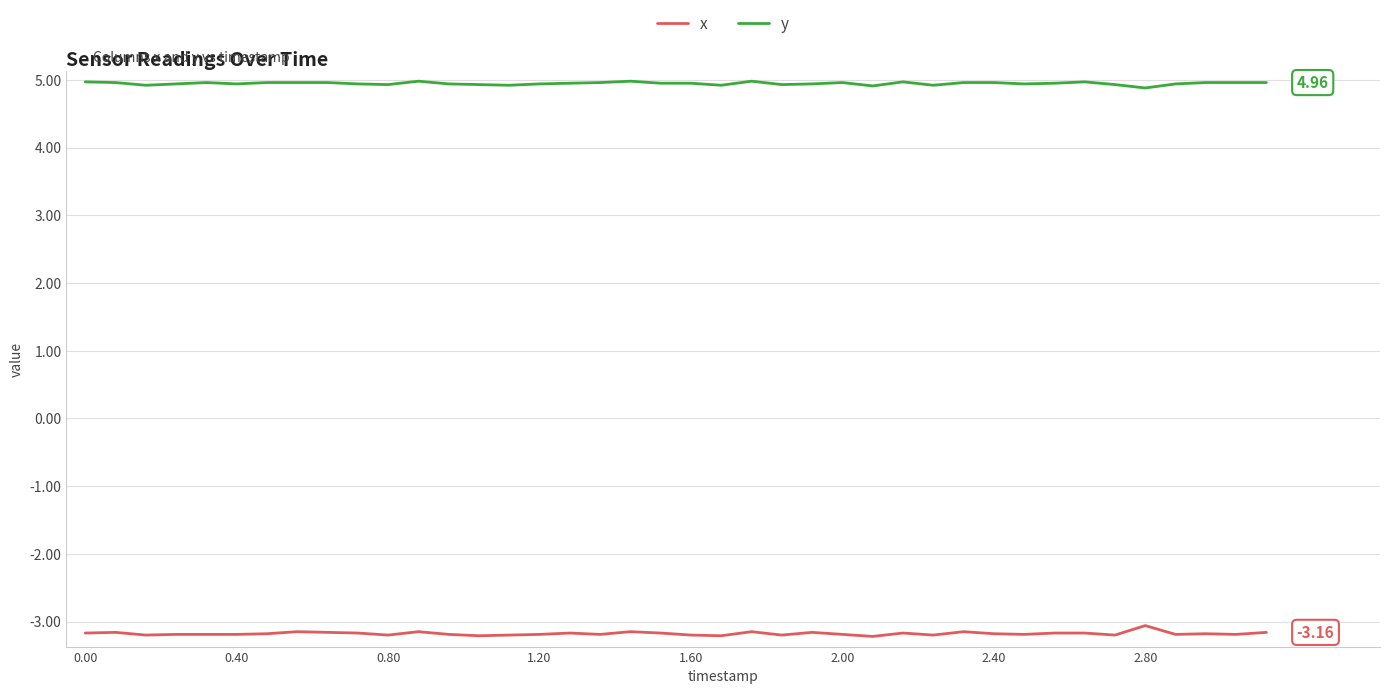

True or false: x and y cross at least once.

False